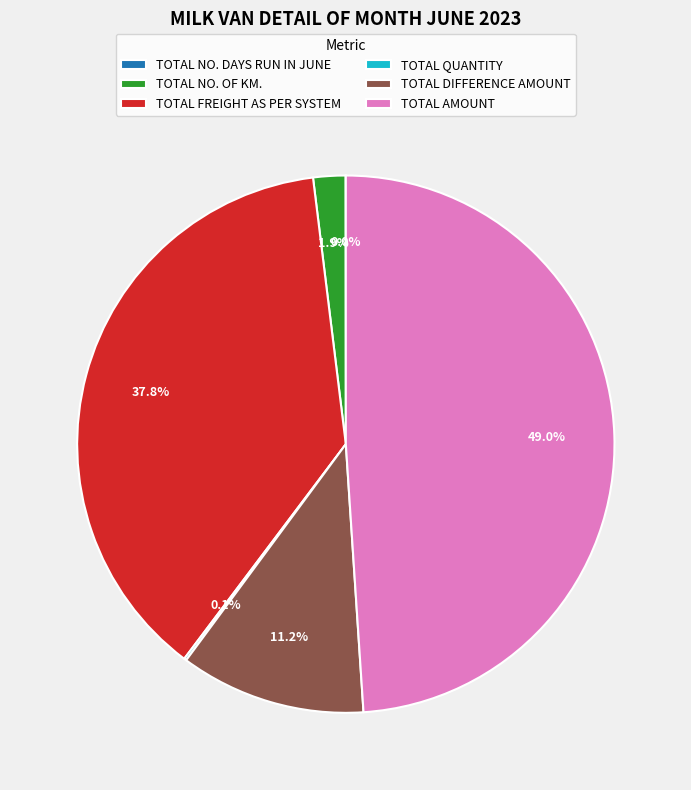

Which slice is the largest?

TOTAL AMOUNT